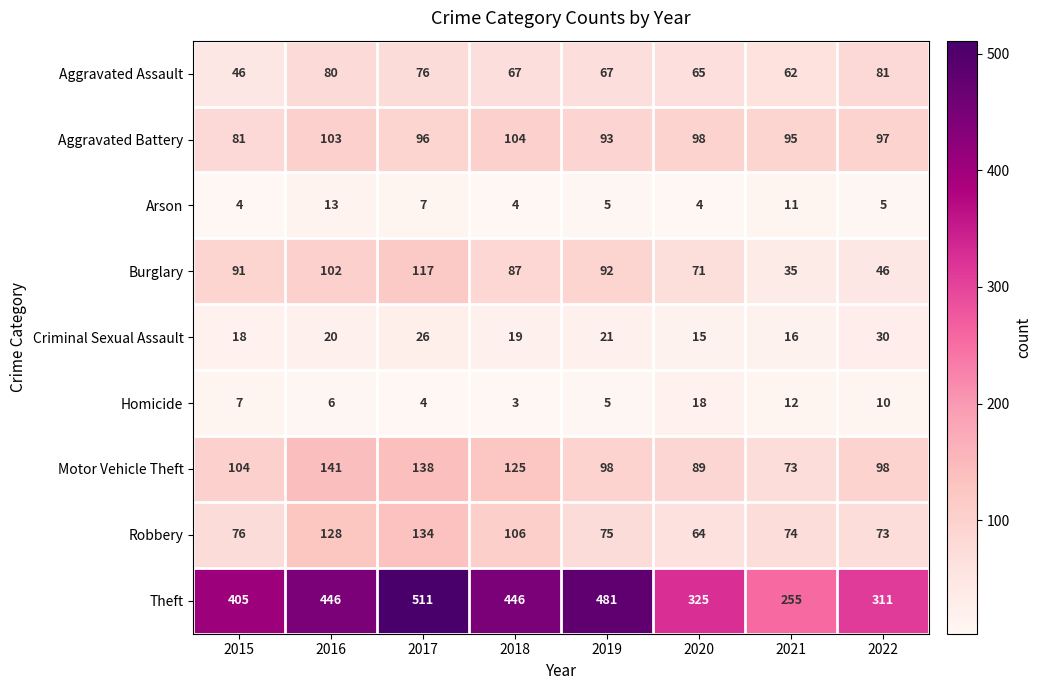

At which label is Motor Vehicle Theft closest to 107?

2015